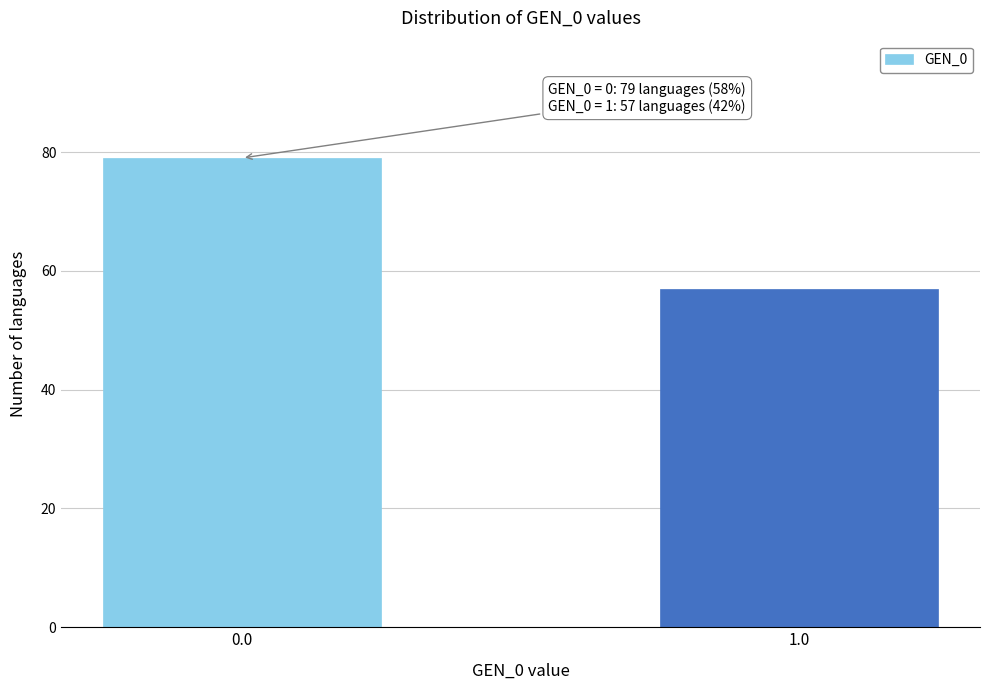

Reading left to right, extract all data points from this chart.

0.0=79	1.0=57